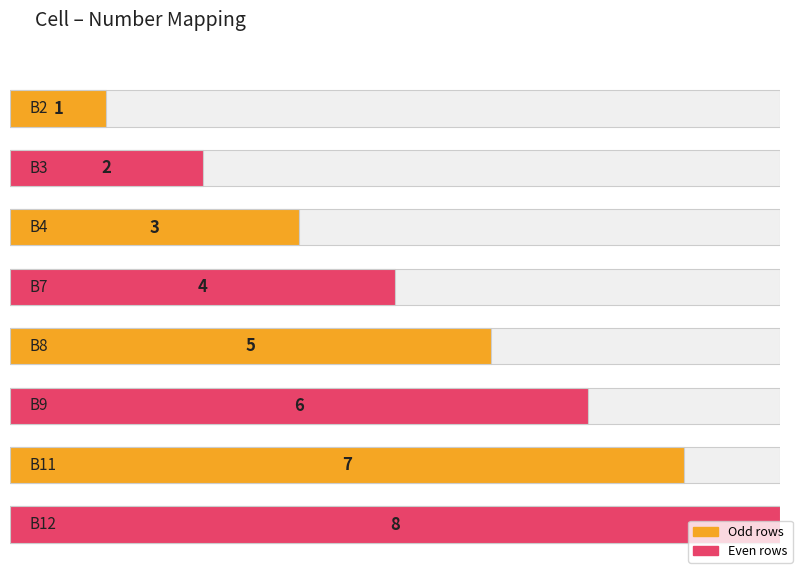

True or false: the data shows 1 at B2.

False